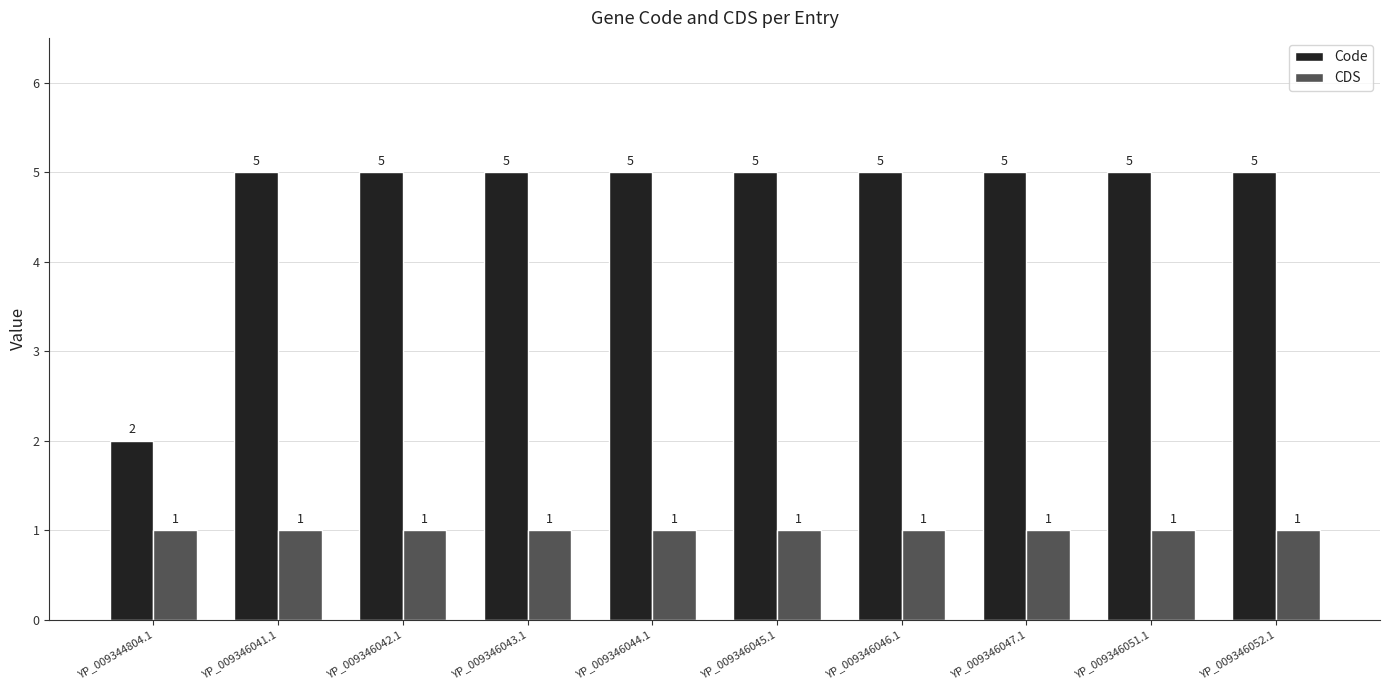

What is the label of the 7th bar from the right?

YP_009346043.1